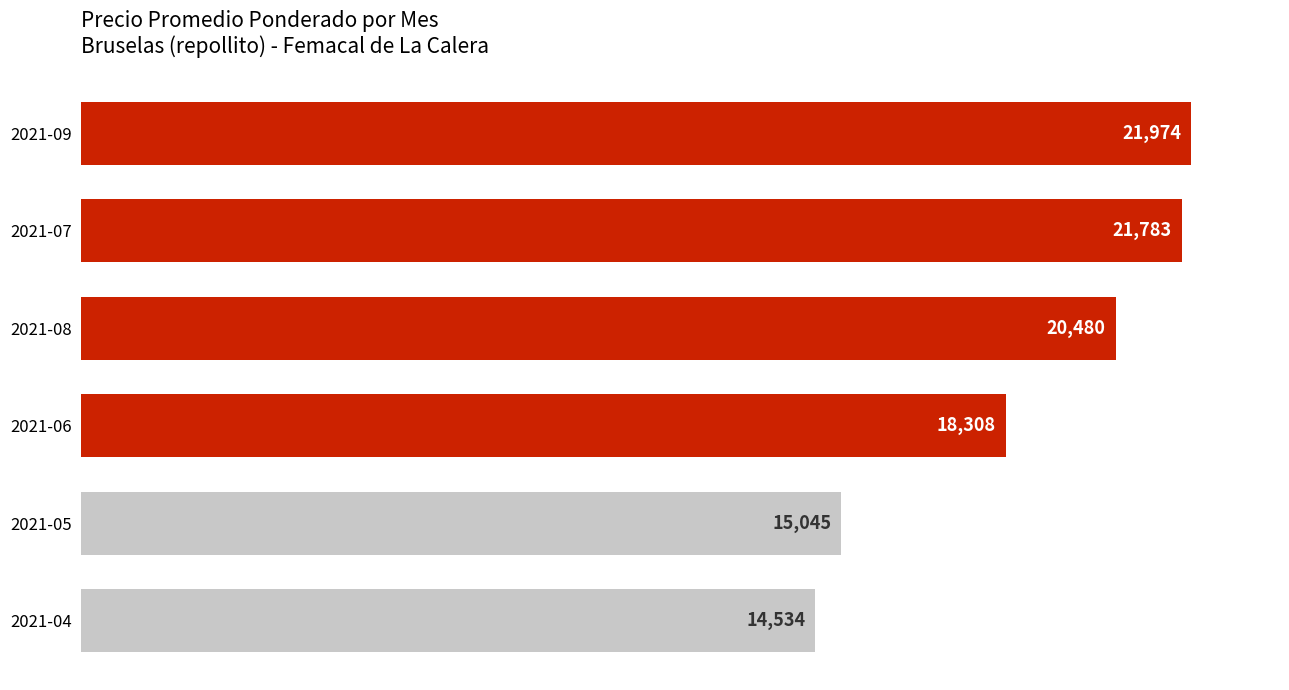

Reading top to bottom, what are all the values shown in this chart?

21974	21783	20480	18308	15045	14534